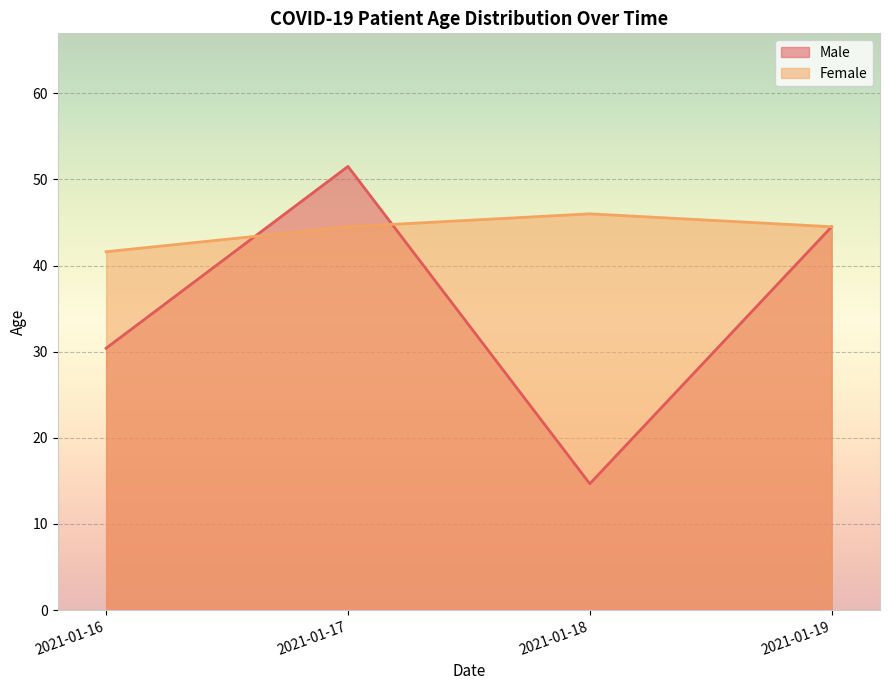

Between 2021-01-18 and 2021-01-19, which series saw the biggest shift?

Male